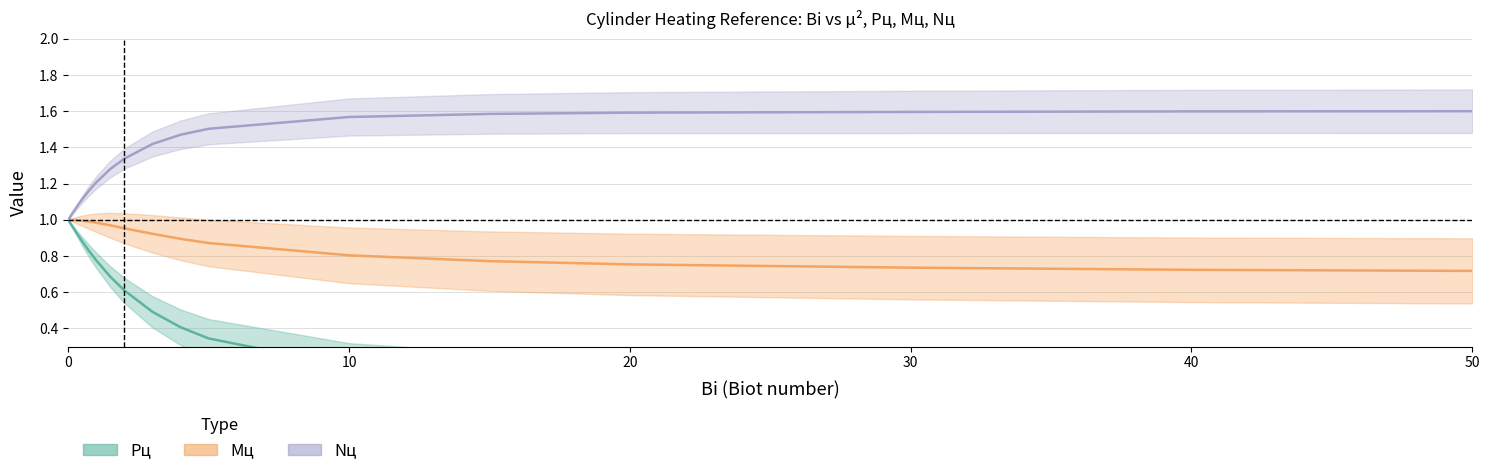

What is the label of the 21st point from the right?

0.1